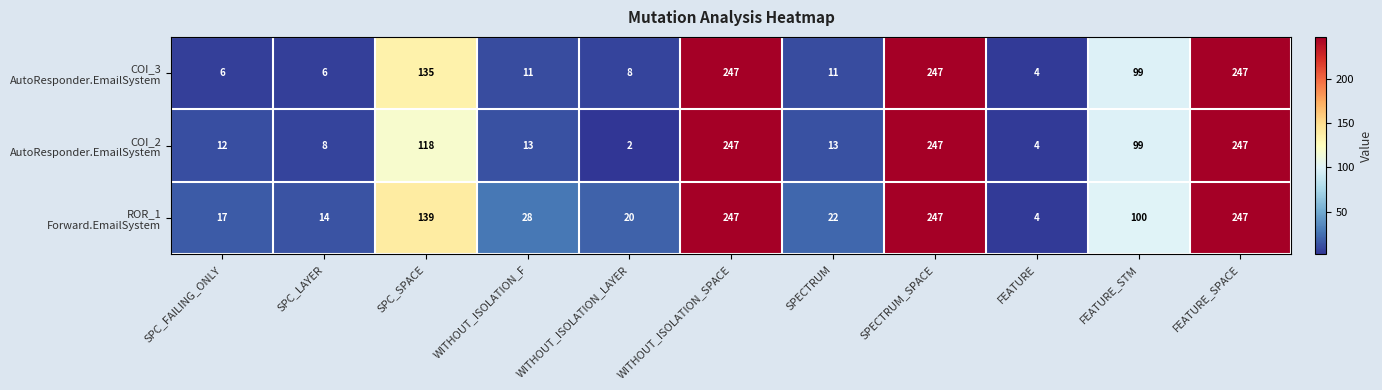

What is the spread (max minus min) of values at SPC_SPACE?

21